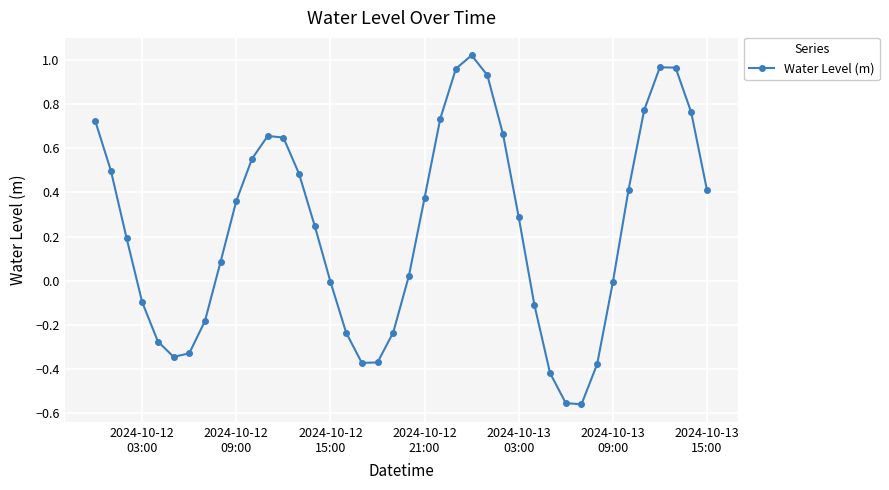

How many distinct data groups are displayed?

1